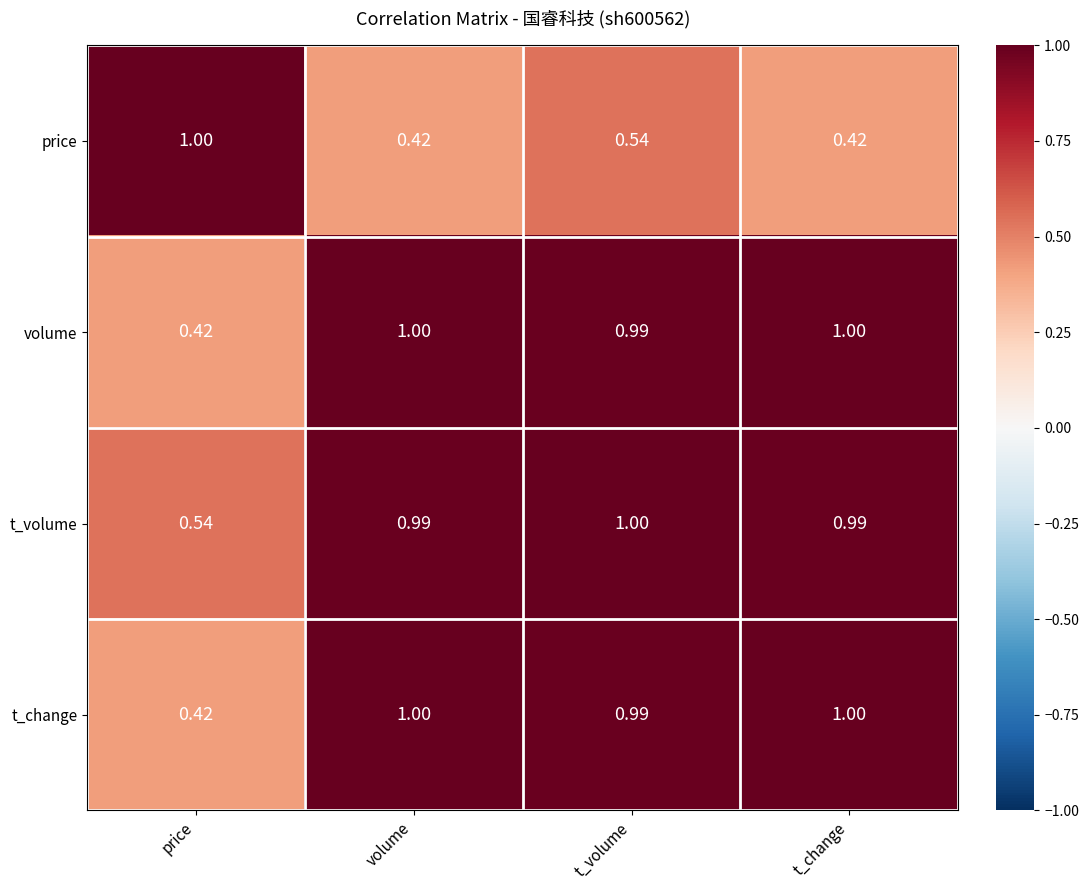

Which series has the largest total across all categories?

t_volume